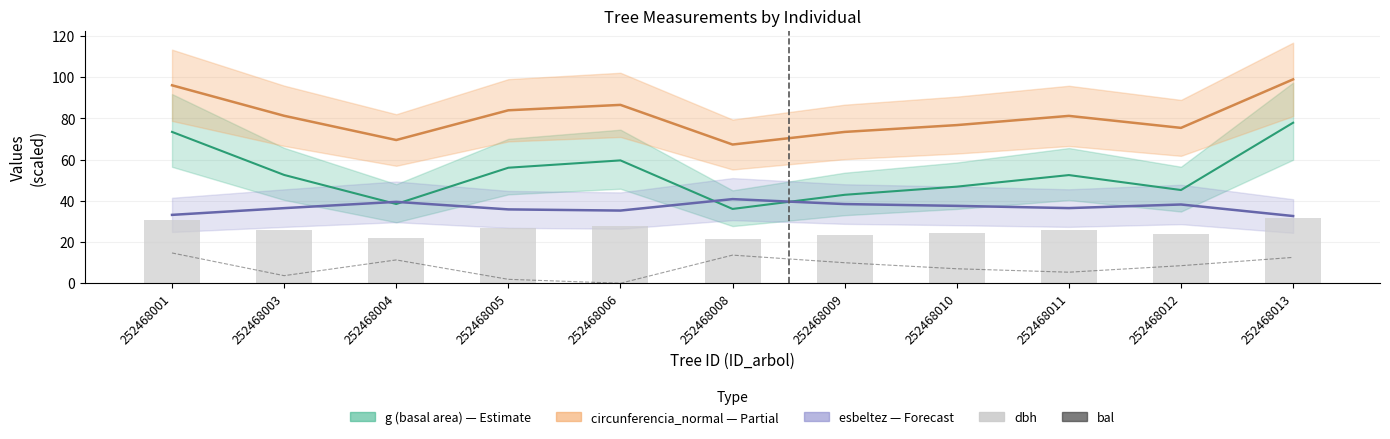

What is the minimum value for dbh?

21.4